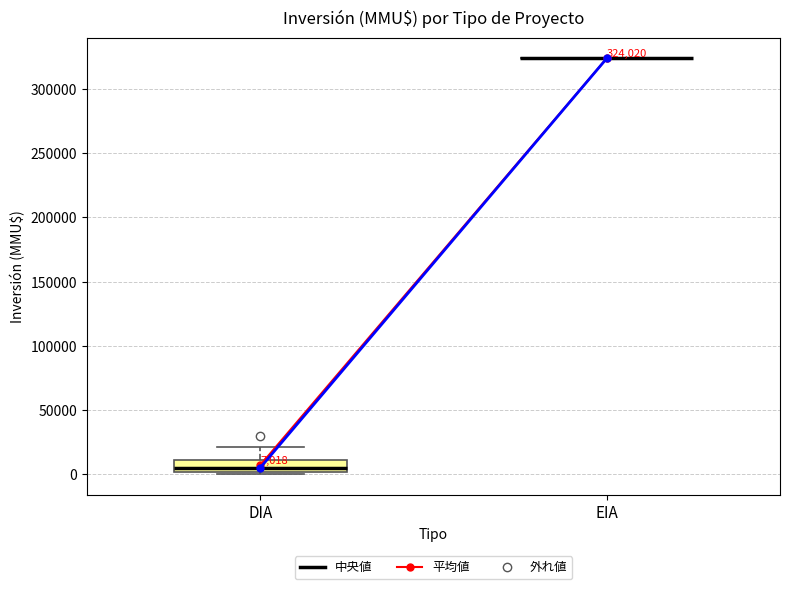

Which box is the tallest, from its lower edge to its upper edge?

DIA